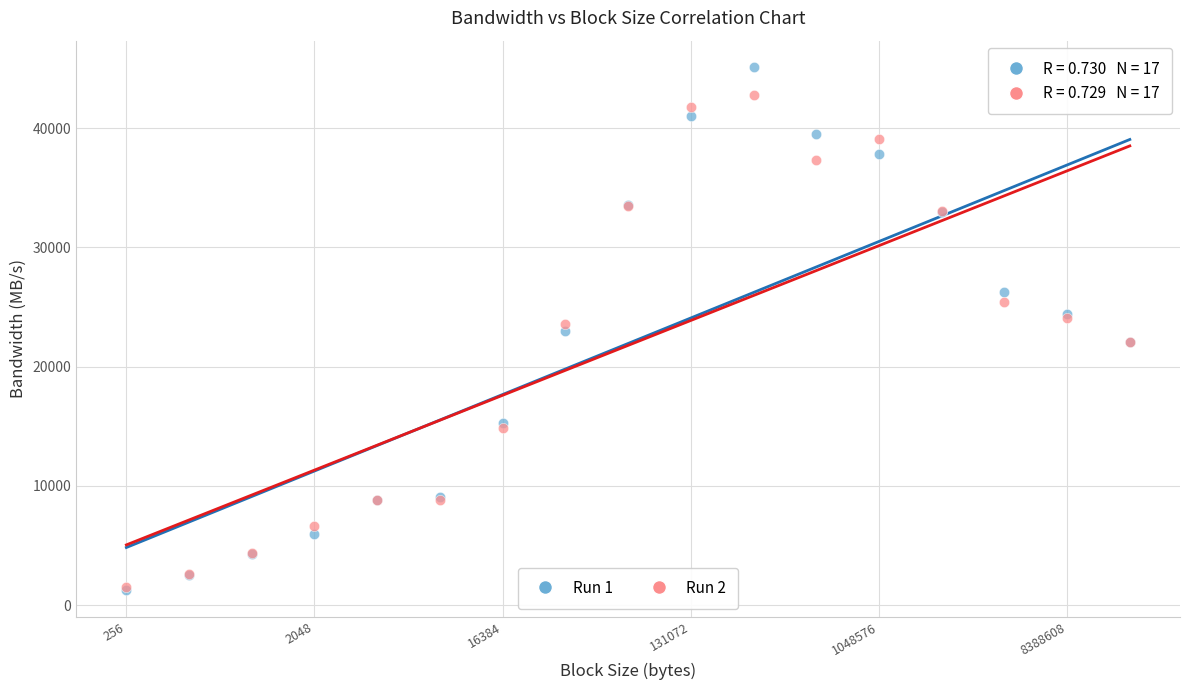

Which series reaches the maximum Y coordinate?

Run 1